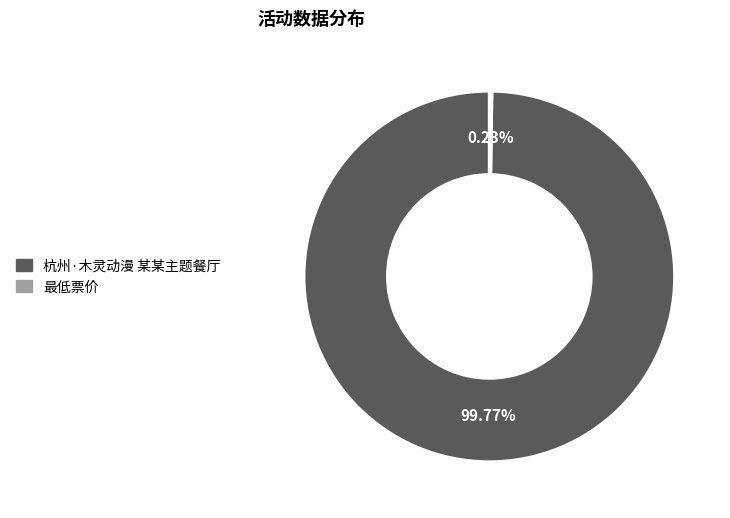

Does any single category account for the majority?

Yes